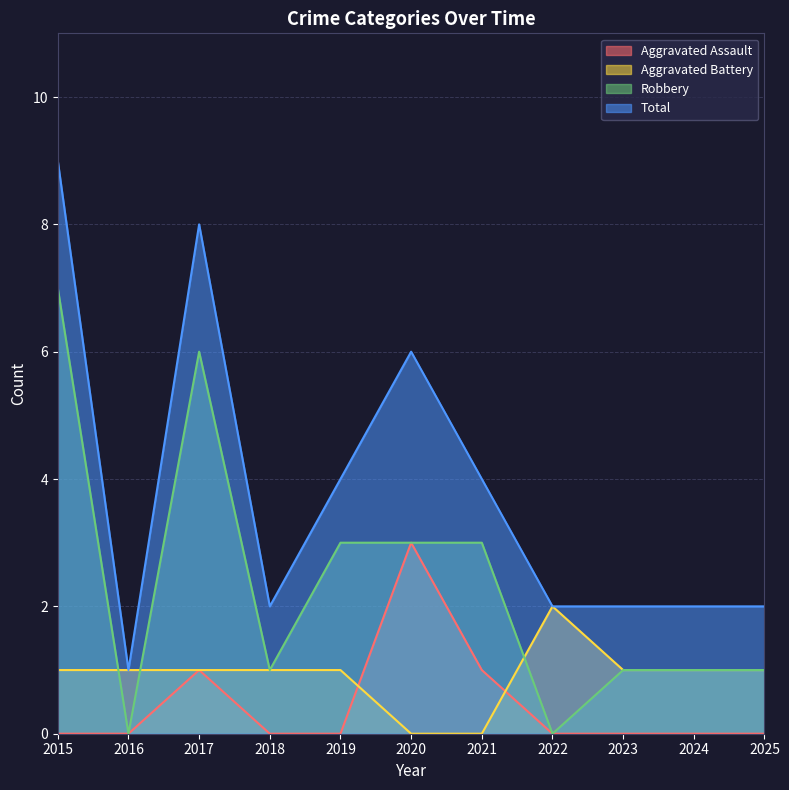

How many data points in Aggravated Assault are above 0?

3